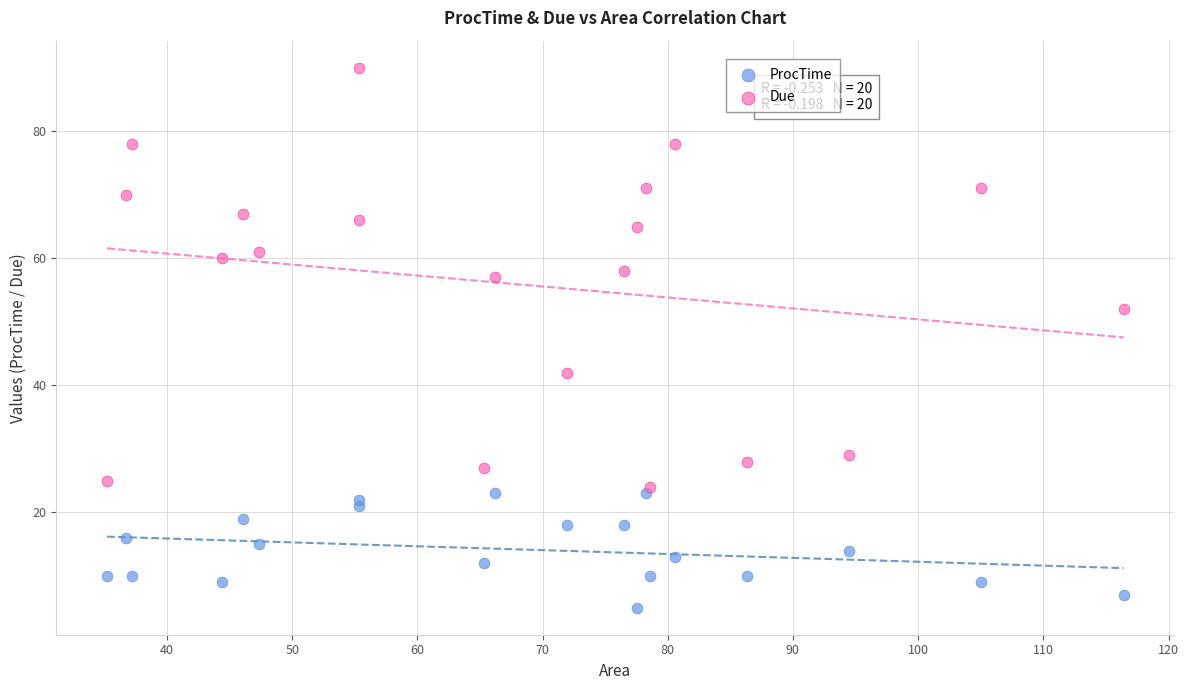

Which series has the widest spread of Y values?

Due